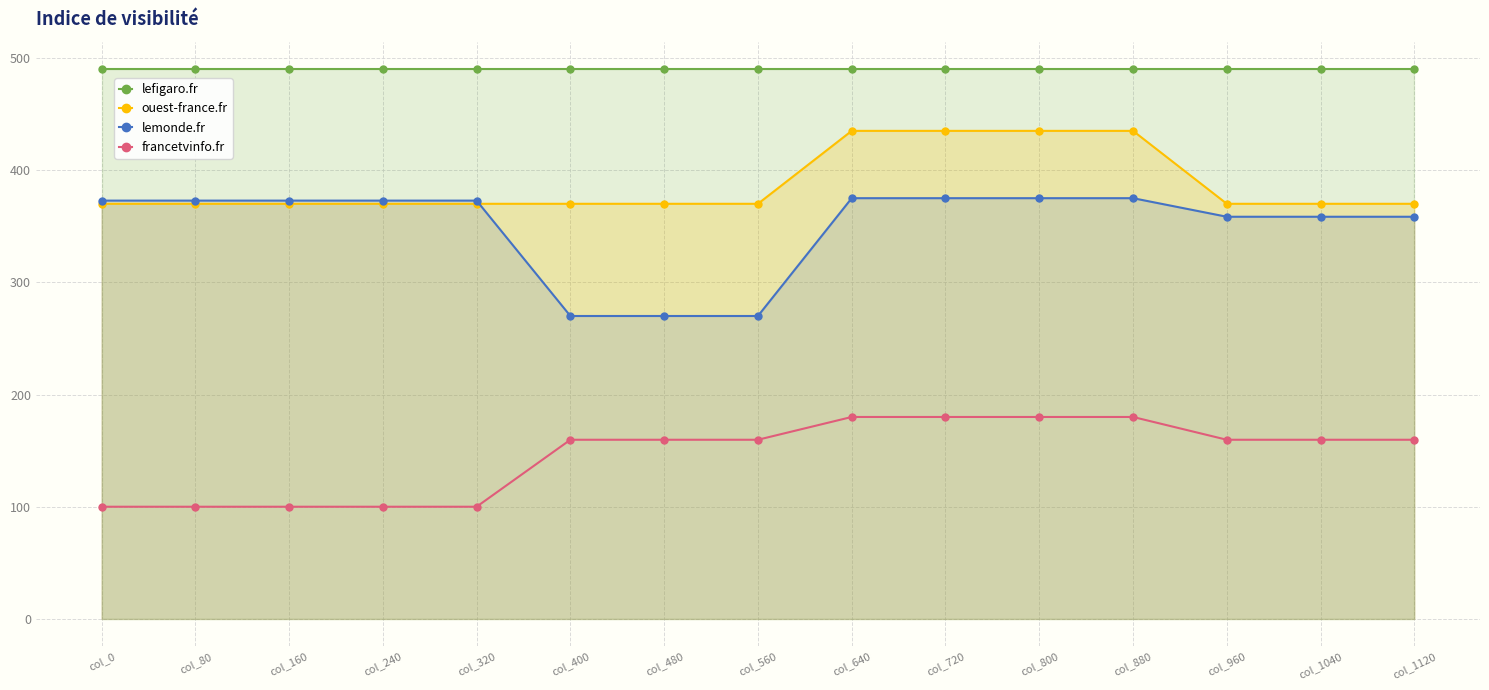

Reading left to right, transcribe all the data shown in this chart.

lefigaro.fr: 490.0	490.0	490.0	490.0	490.0	490.0	490.0	490.0	490.0	490.0	490.0	490.0	490.0	490.0	490.0
ouest-france.fr: 370.0	370.0	370.0	370.0	370.0	370.0	370.0	370.0	435.0	435.0	435.0	435.0	370.0	370.0	370.0
lemonde.fr: 372.8	372.8	372.8	372.8	372.8	270.0	270.0	270.0	375.0	375.0	375.0	375.0	358.5	358.5	358.5
francetvinfo.fr: 100.0	100.0	100.0	100.0	100.0	159.7	159.7	159.7	180.0	180.0	180.0	180.0	159.7	159.7	159.7